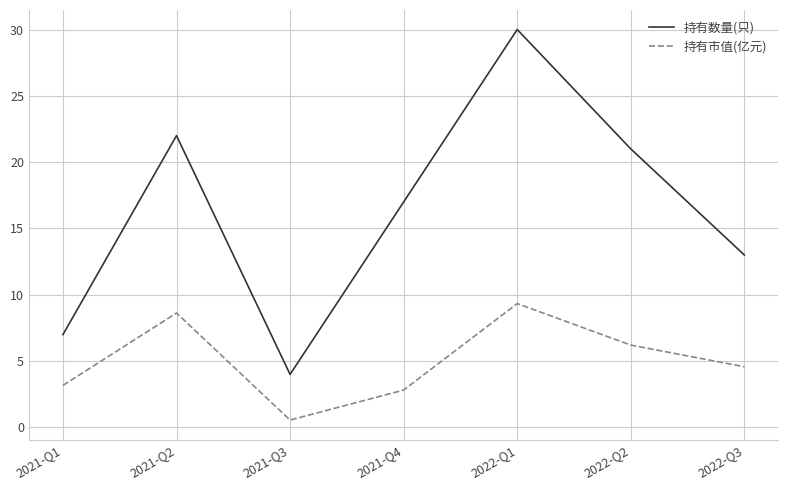

Which series changed the most between 2021-Q2 and 2021-Q3?

持有数量(只)